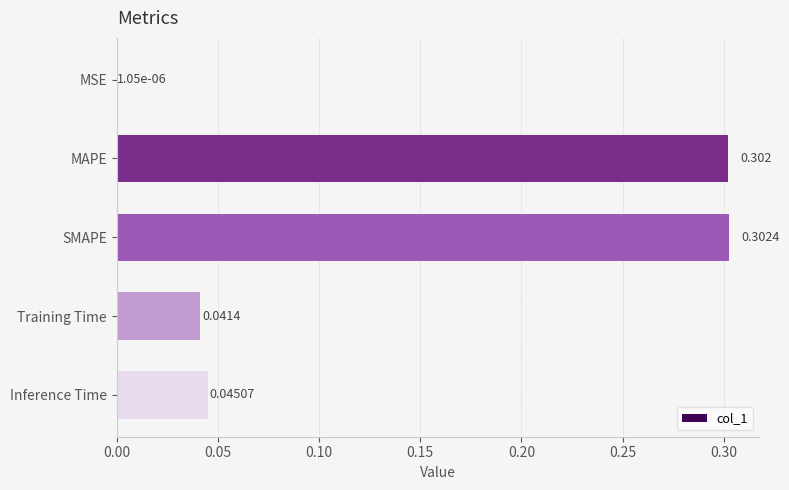

Where is the data nearest to the value 0?

MSE